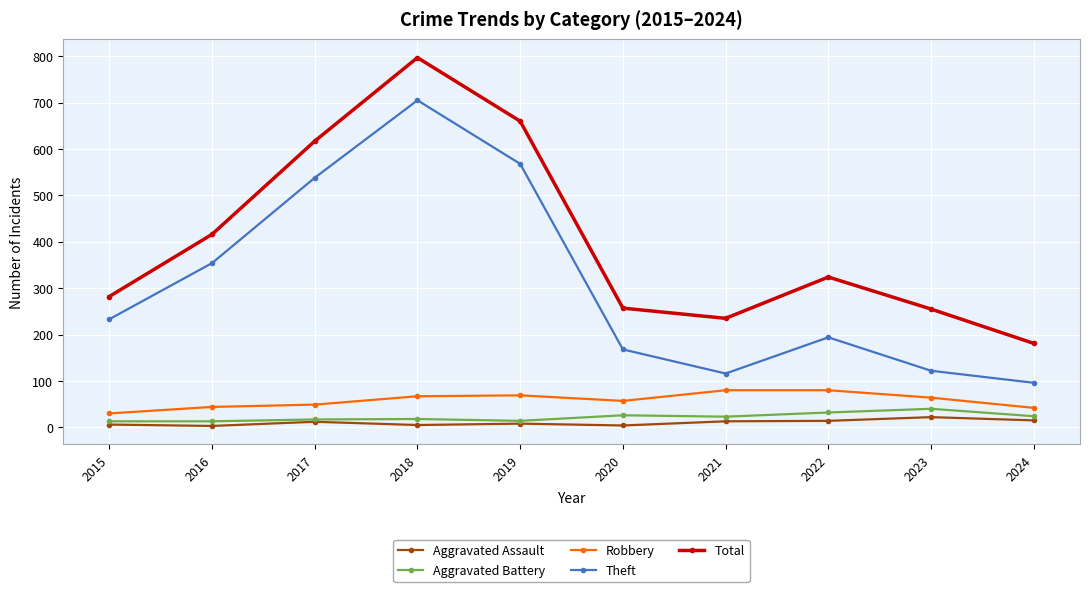

At which label is Theft closest to 400?

2016